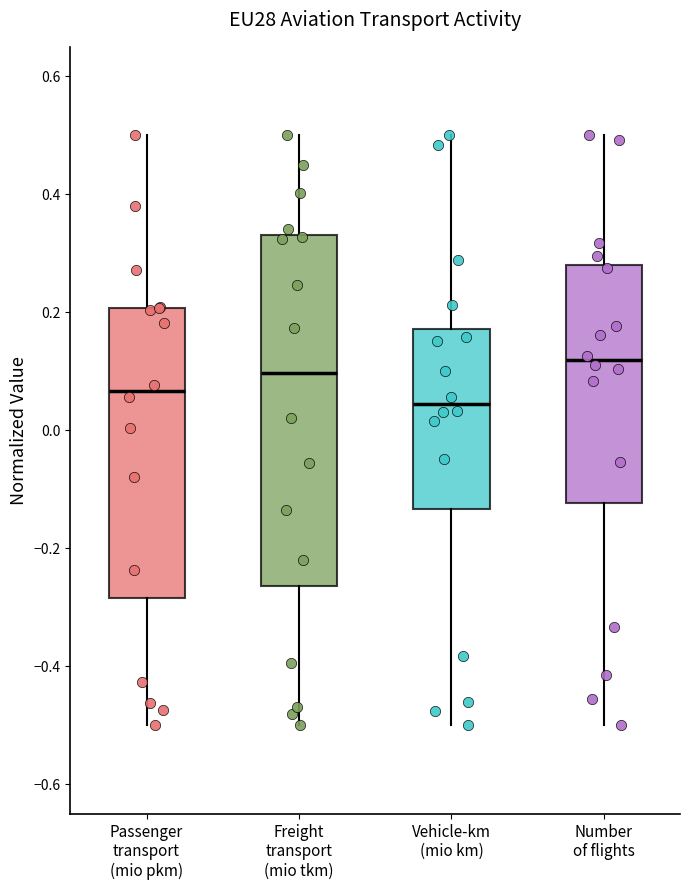

Which box's median line is the highest?

Number of flights